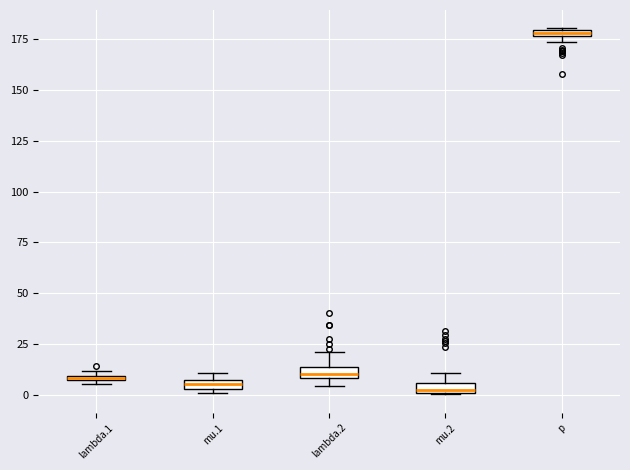

Where is the lower edge of the box for p on the y-axis? The values are not printed on the chart, so give them approximately, as read against the axis.

175